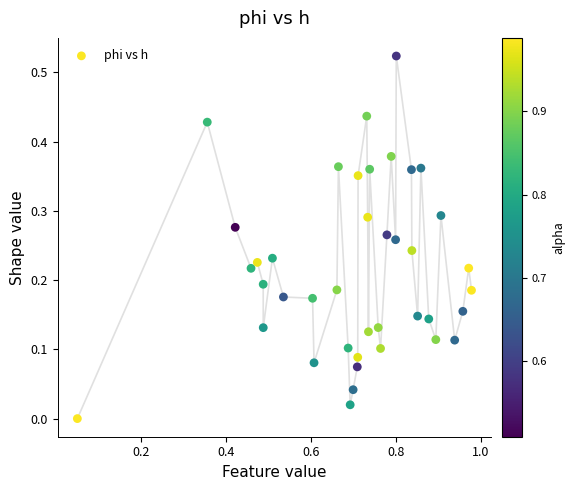

What is the range of X values (max minus min)?

0.9